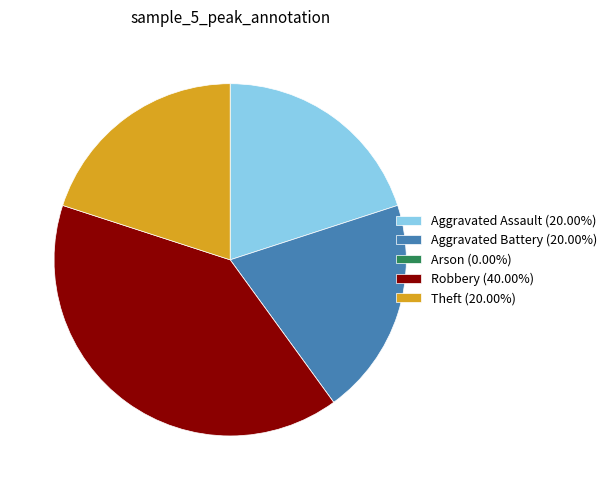

What is the ratio of the value at Theft (20.00%) to the value at Robbery (40.00%)?

0.5